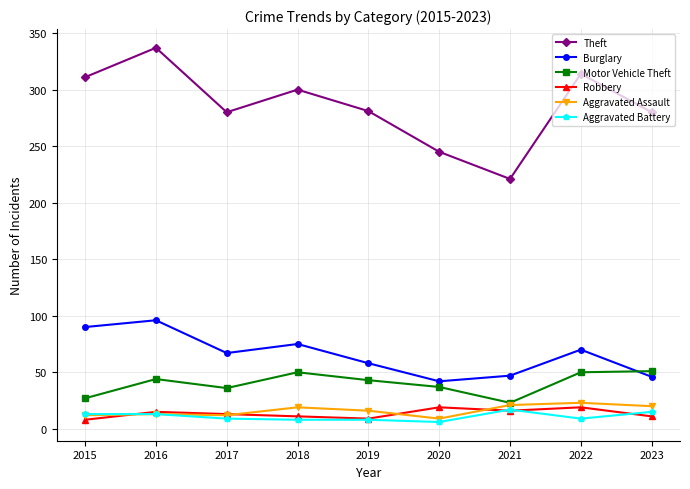

True or false: Robbery and Motor Vehicle Theft intersect in this chart.

False